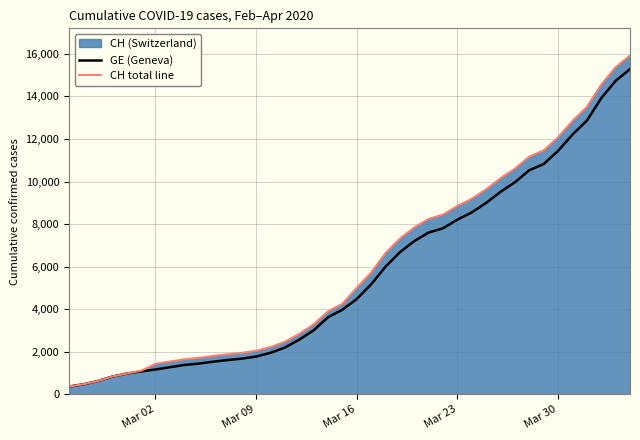

True or false: GE (Geneva) has more than 0 interior local peaks.

False